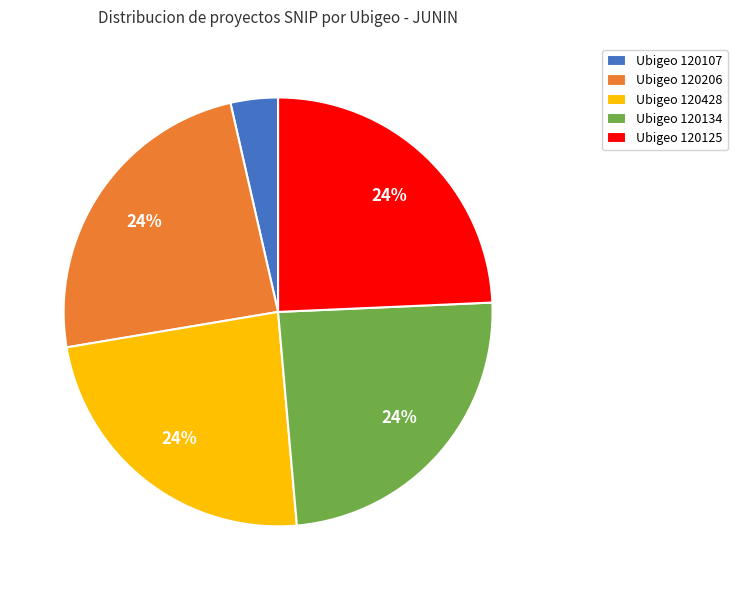

Which has a higher value, Ubigeo 120206 or Ubigeo 120107?

Ubigeo 120206